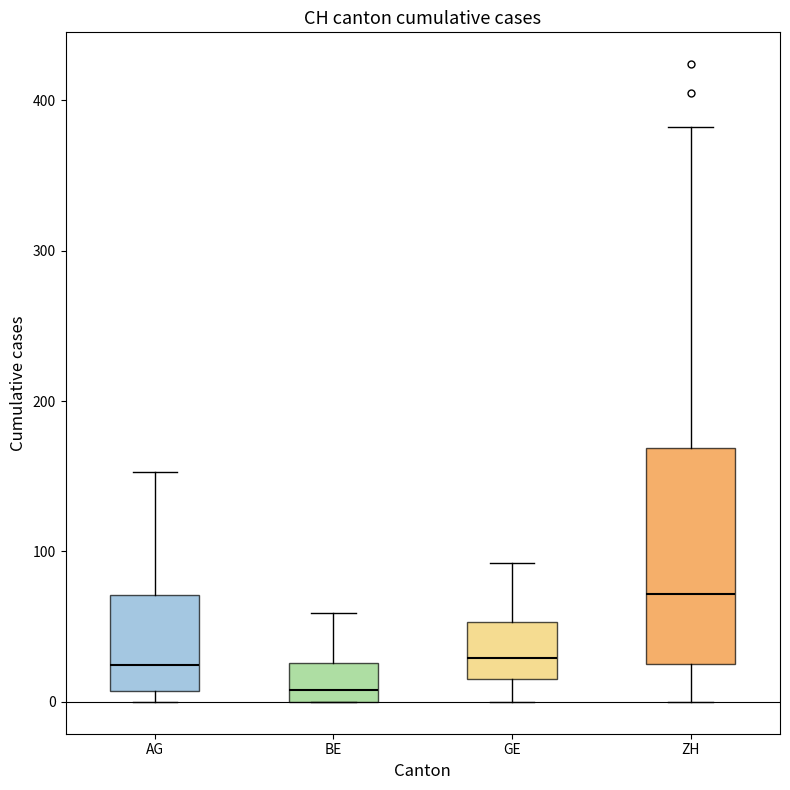

Reading left to right, transcribe this box plot: for each box, give where its median line is, the range the box spans, and where its two whiskers end, as read against the y-axis. The values are not printed on the chart, so give them approximately, as read against the axis.

AG: median 20, box 10 to 70, whiskers 0 to 150
BE: median 10, box 0 to 30, whiskers 0 to 60
GE: median 30, box 20 to 50, whiskers 0 to 90
ZH: median 70, box 30 to 170, whiskers 0 to 380